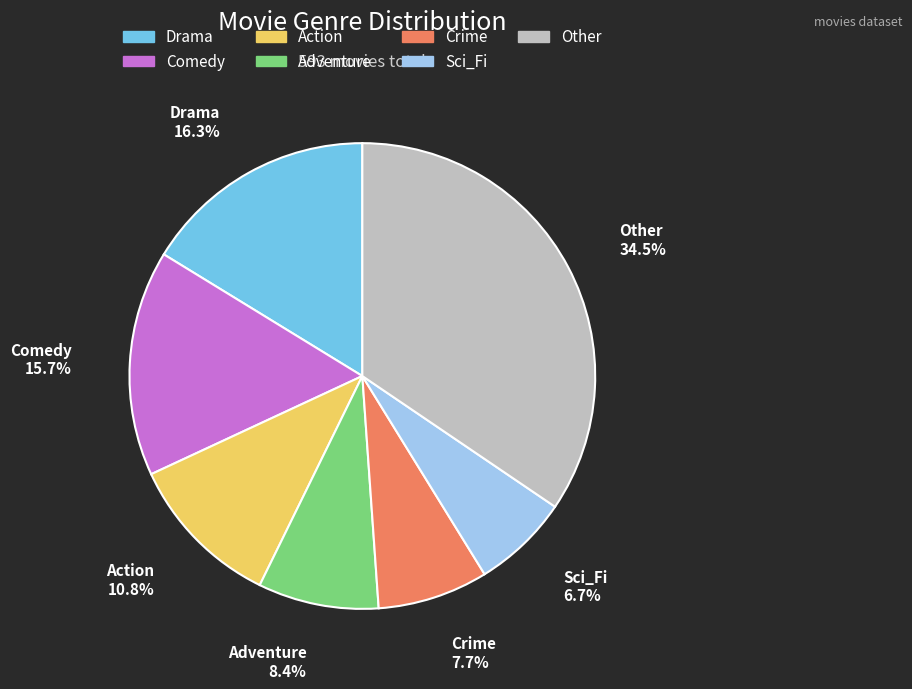

Does Action represent more than half of the total?

No